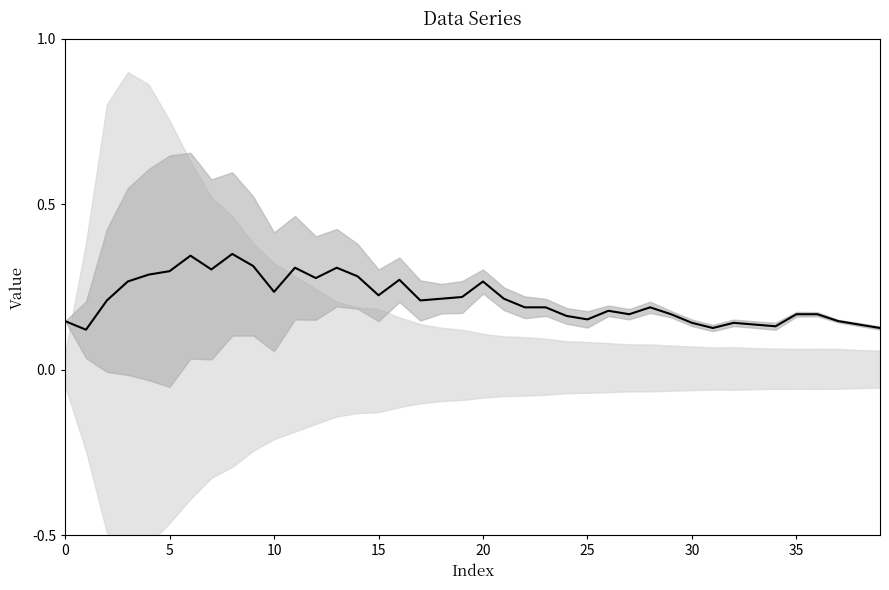

What is the value of the 7th point from the left?

0.3